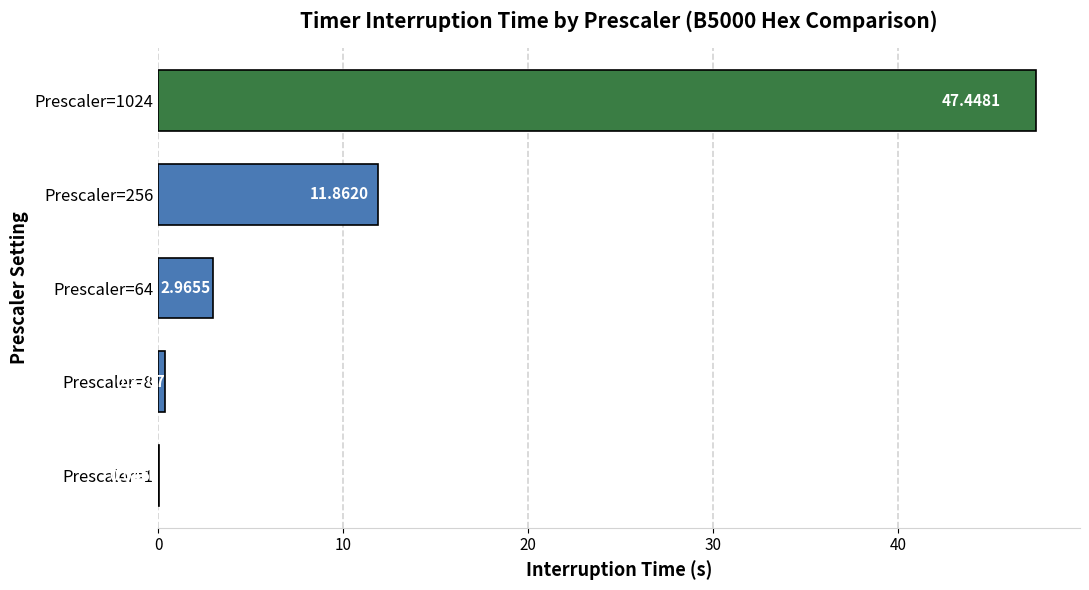

What is the sum of all values?

62.7